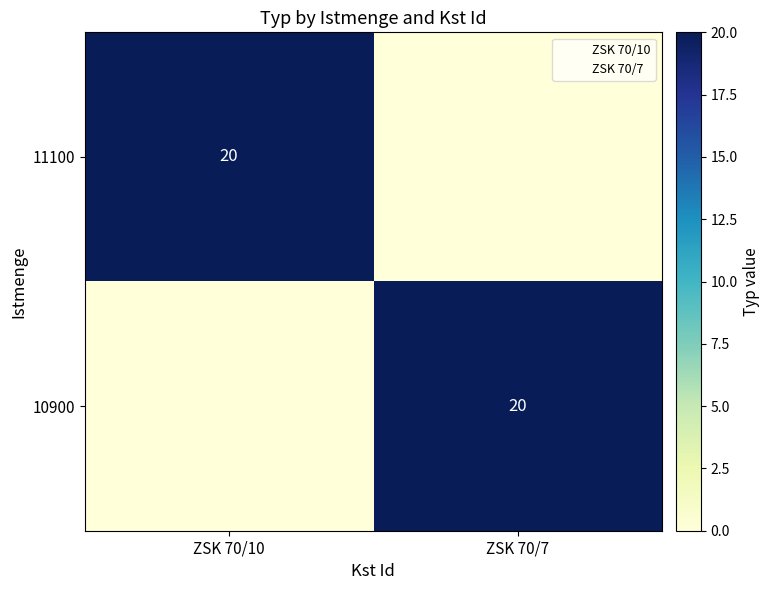

Which category has the lowest value in the 10900 series?

ZSK 70/10